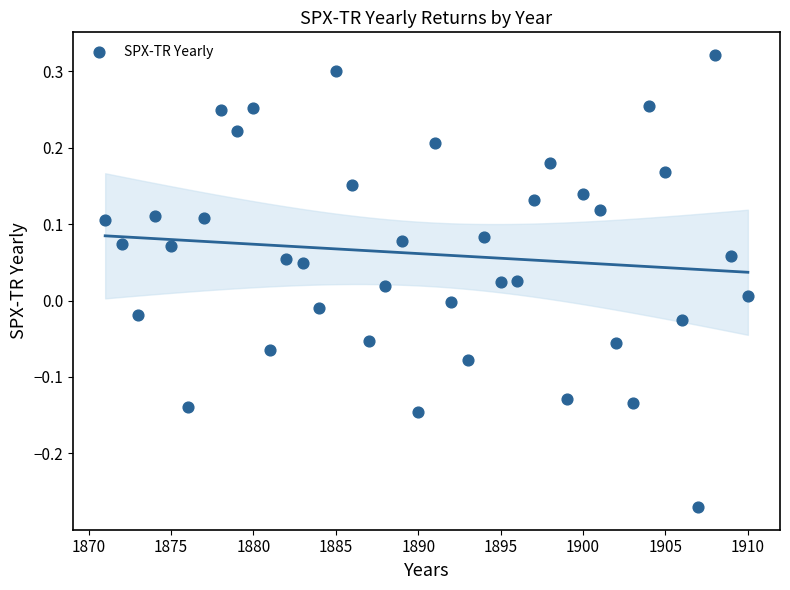

What is the range of X values (max minus min)?

39.0